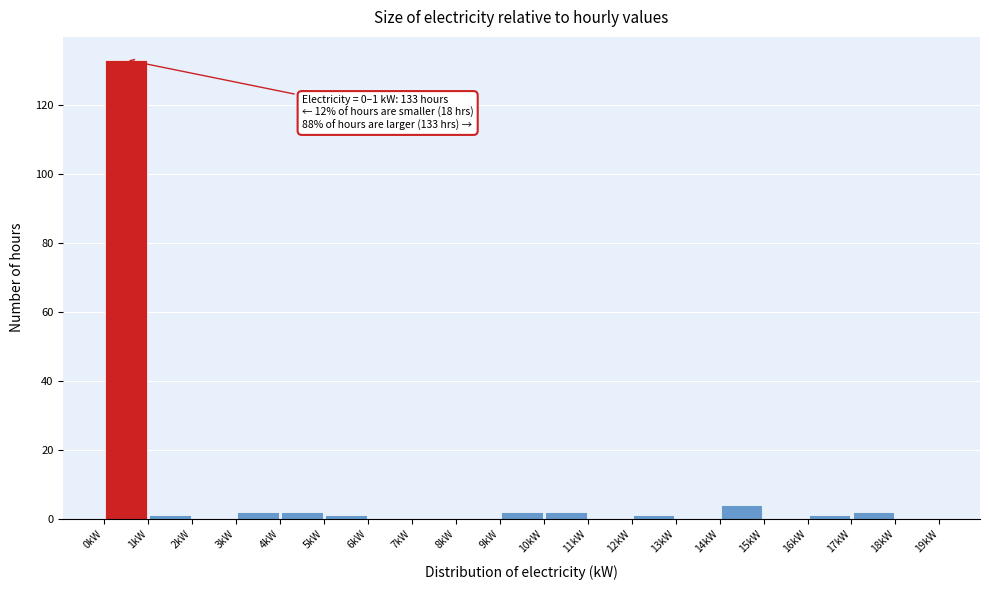

Which range on the x-axis has the tallest bar?

0 to 1